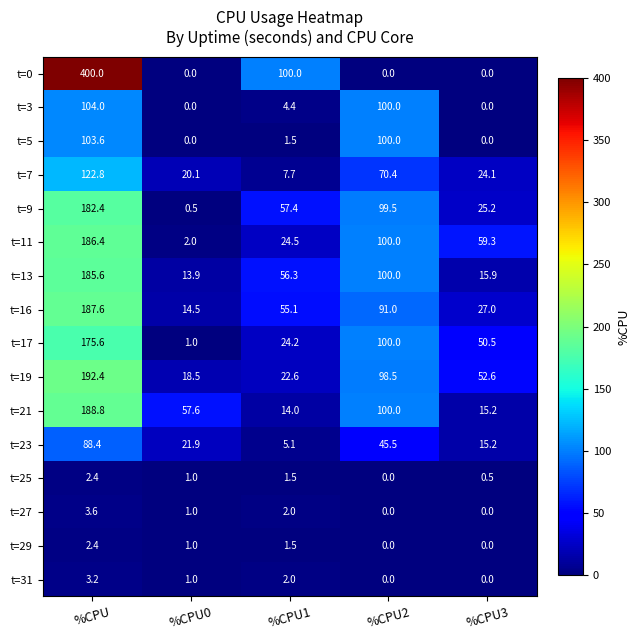

What is the difference between the highest and lowest values at %CPU2?

100.0